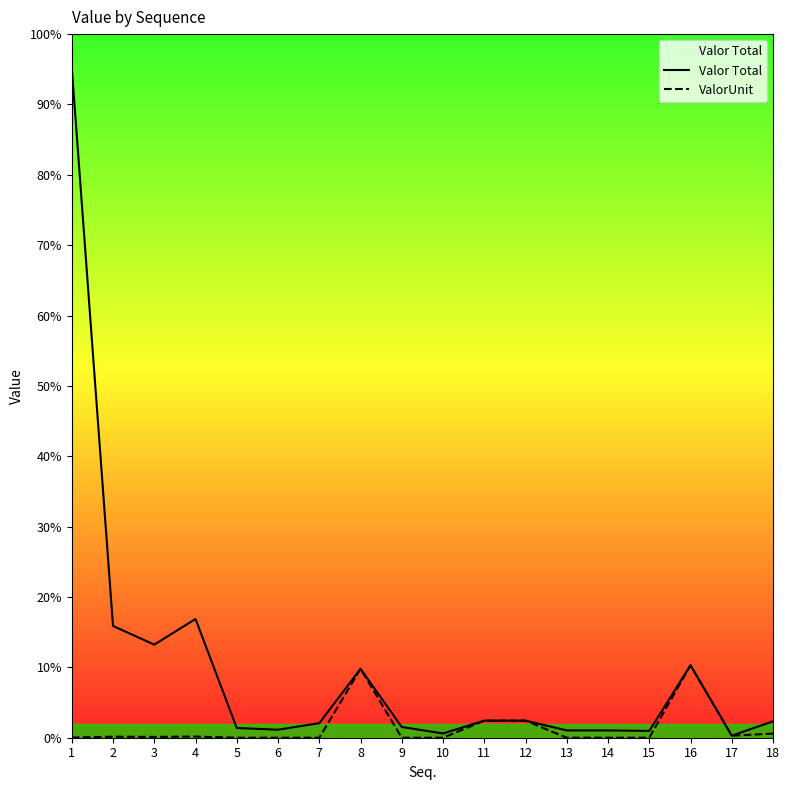

Is this an area chart (filled region under the line)?

Yes